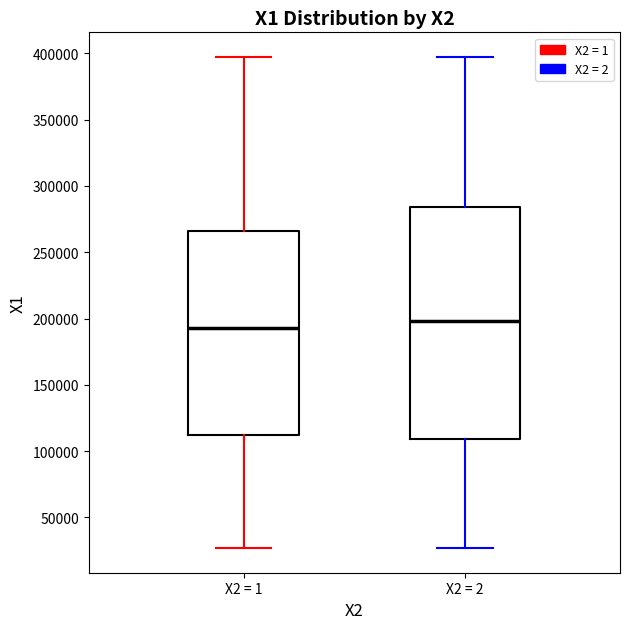

Which box's median line is the lowest?

X2 = 1